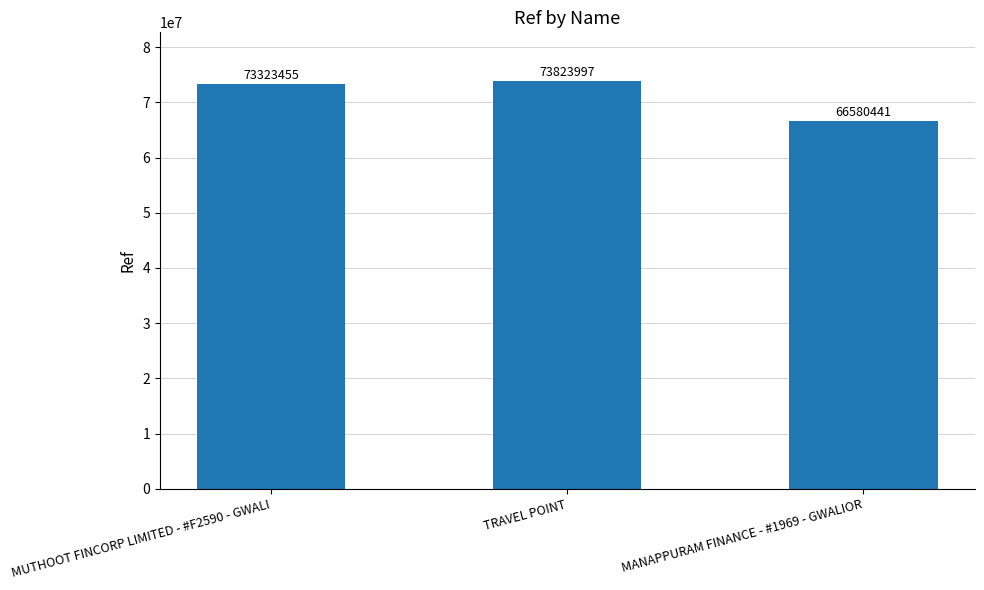

Rank the categories by value from lowest to highest.

MANAPPURAM FINANCE - #1969 - GWALIOR, MUTHOOT FINCORP LIMITED - #F2590 - GWALI, TRAVEL POINT